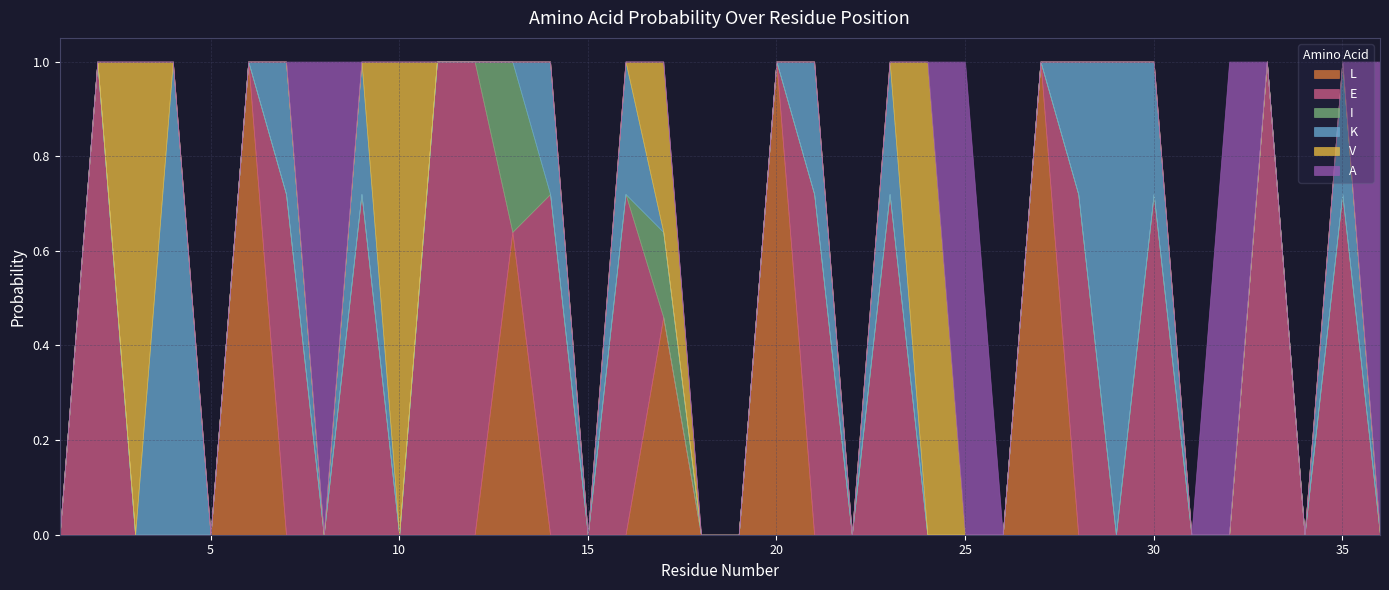

Is it true that L equals 1.0 at 20?

True